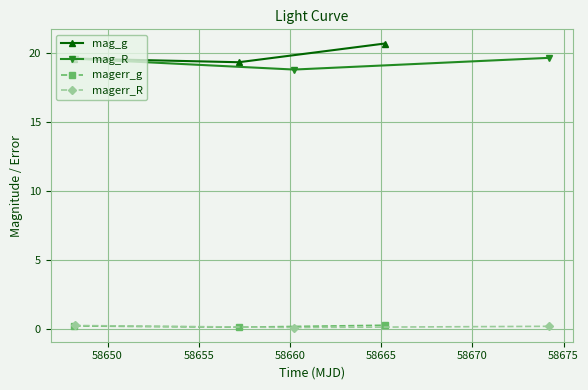

What is the minimum value for mag_R?

18.8